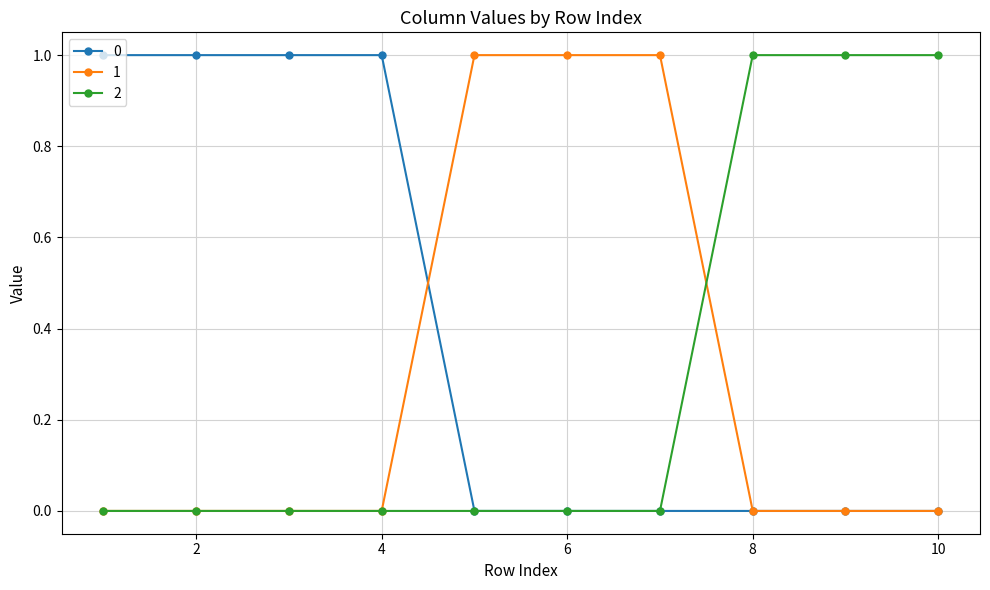

What is the value of the 2 point at the 10th from the left?

1